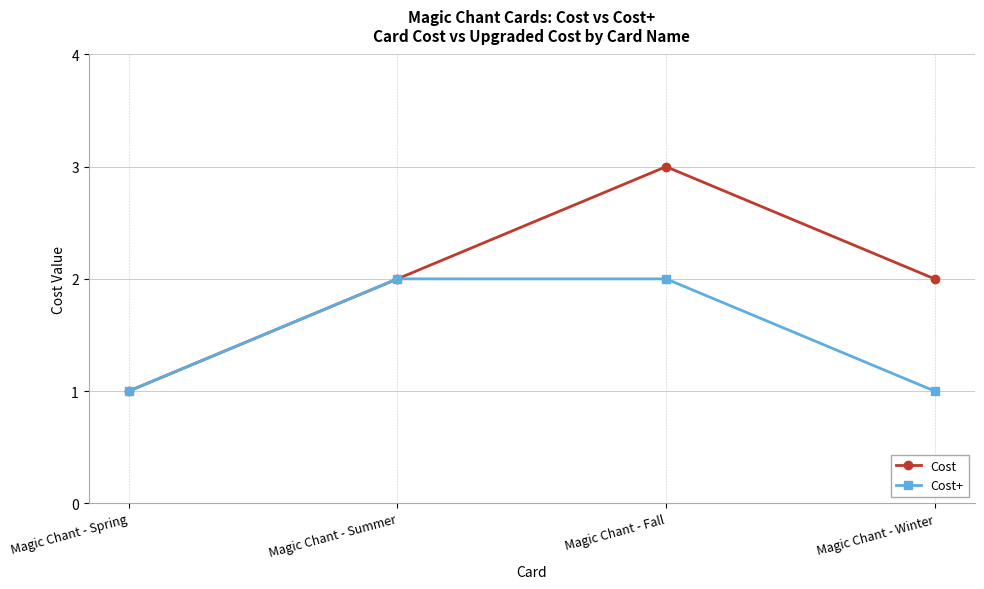

What is the label of the 4th point from the left?

Magic Chant - Winter